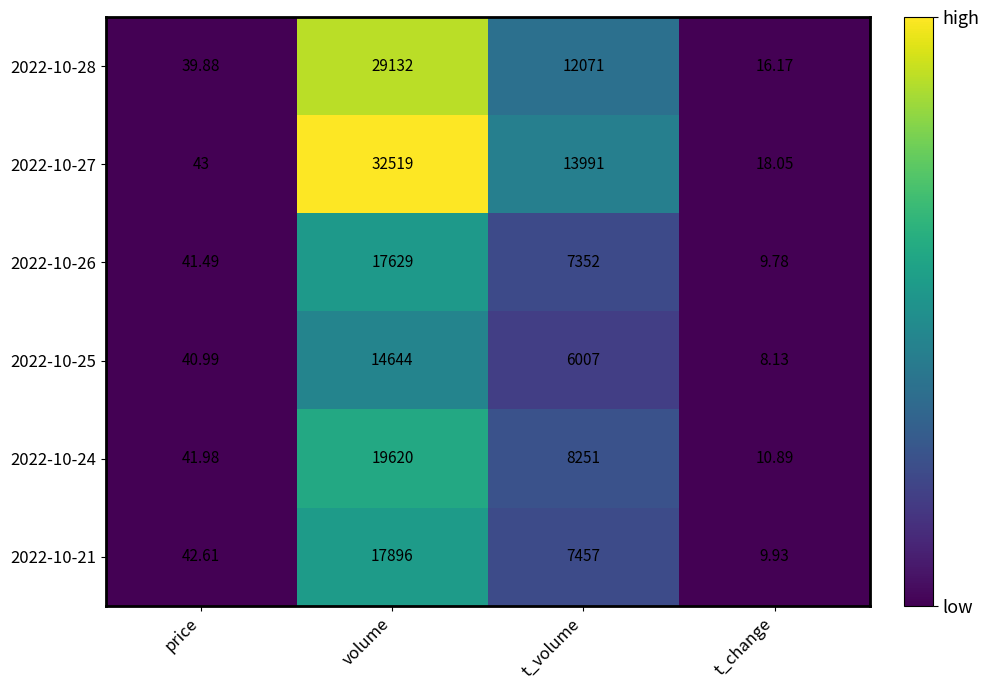

Where is 2022-10-28 nearest to the value 14574?

t_volume